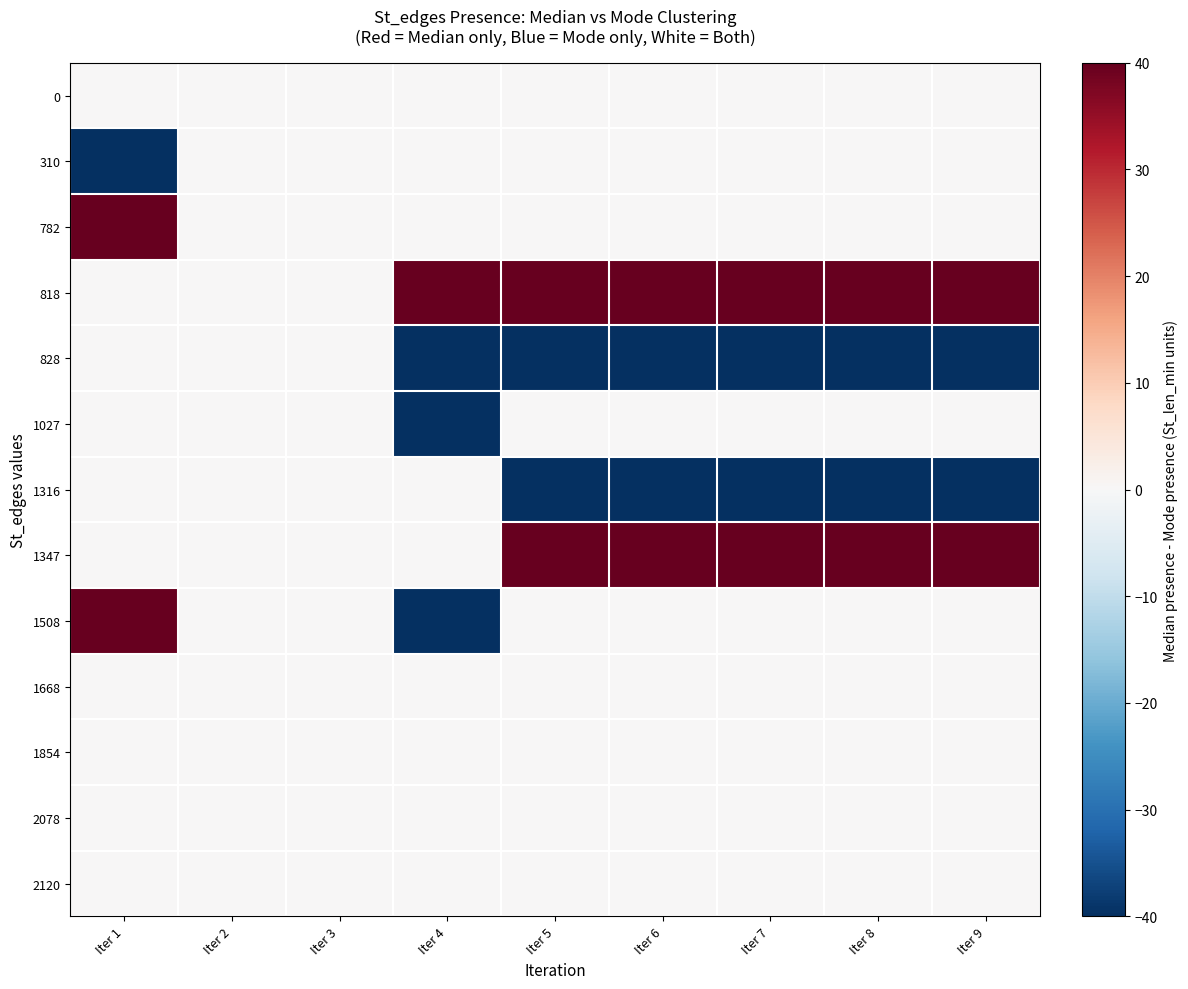

List the series in order of their peak value, highest first.

782, 818, 1347, 1508, 0, 310, 828, 1027, 1316, 1668, 1854, 2078, 2120